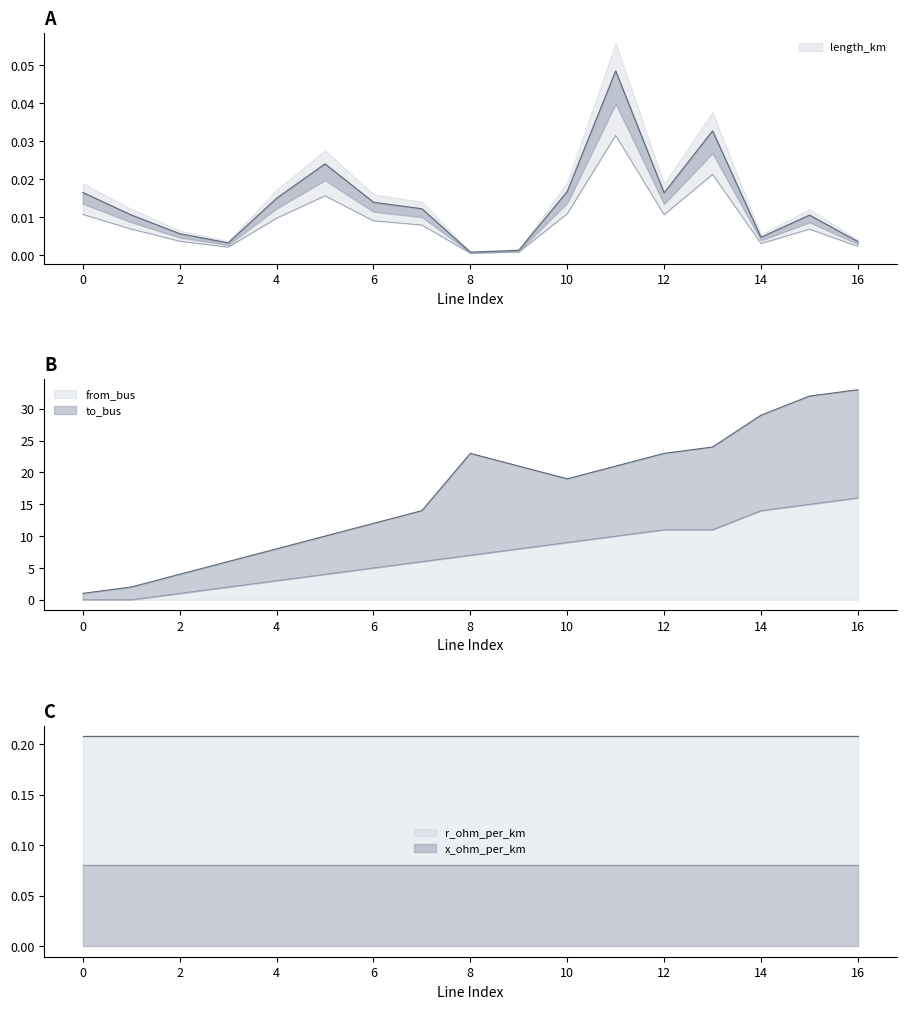

What is the total value across all series at 9?

29.0